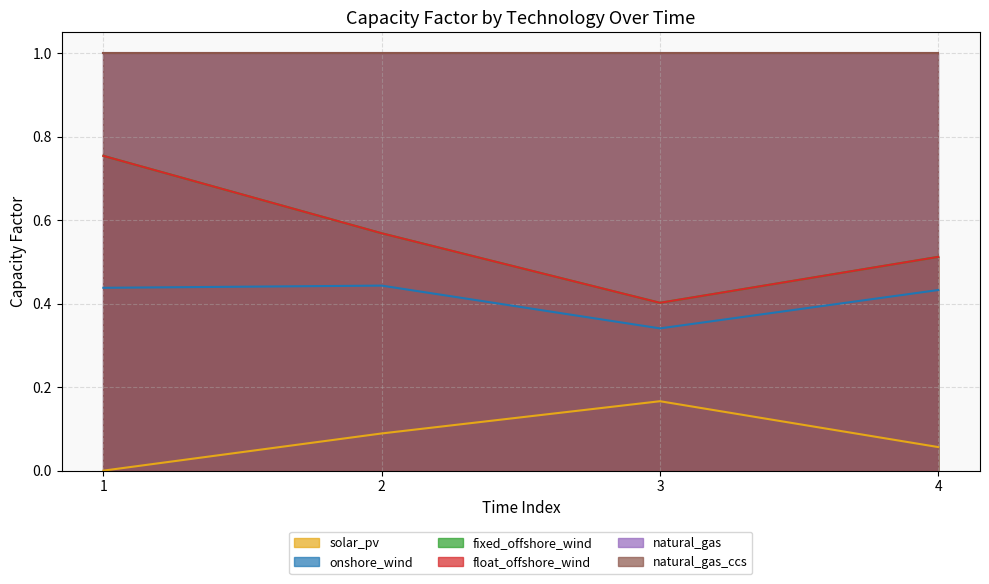

At how many categories does at least one series exceed 0?

4